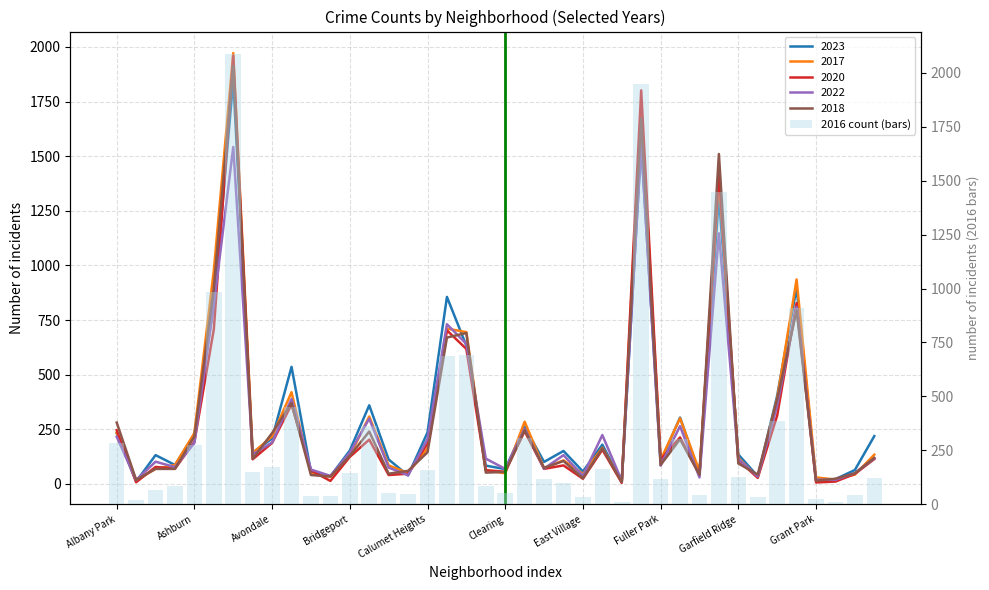

What is the greatest value displayed?

2086